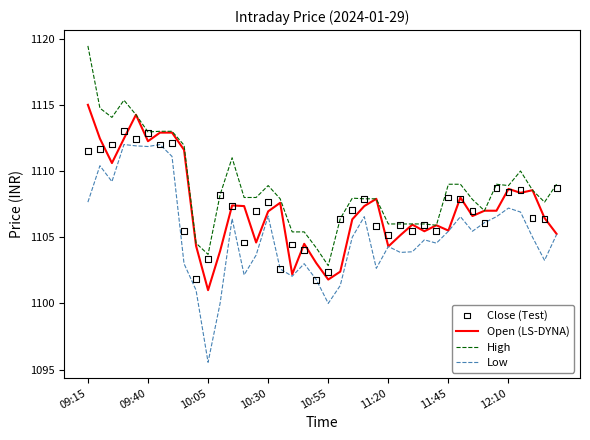

At how many categories does at least one series exceed 1095?

40